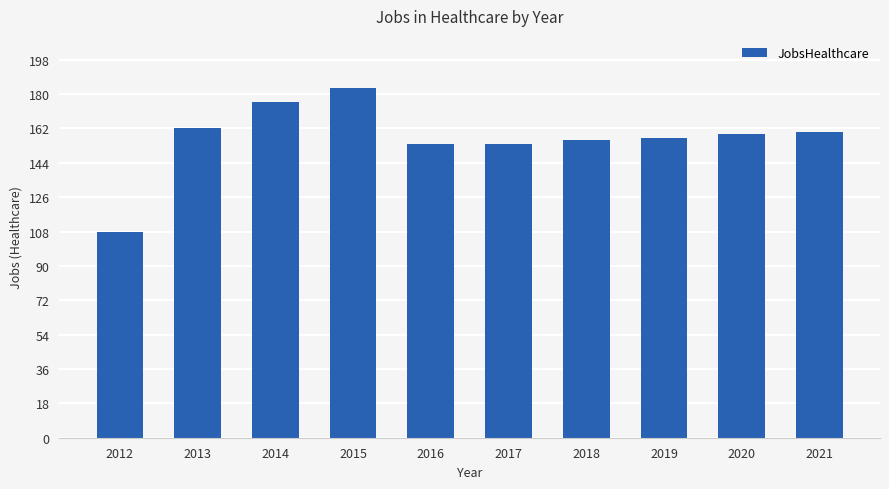

Which label corresponds to the smallest value in the chart?

2012